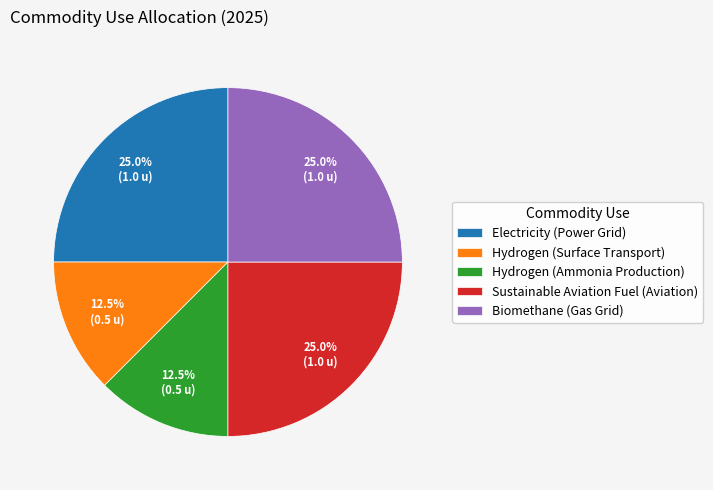

True or false: Hydrogen (Surface Transport) accounts for 1% of the total.

False